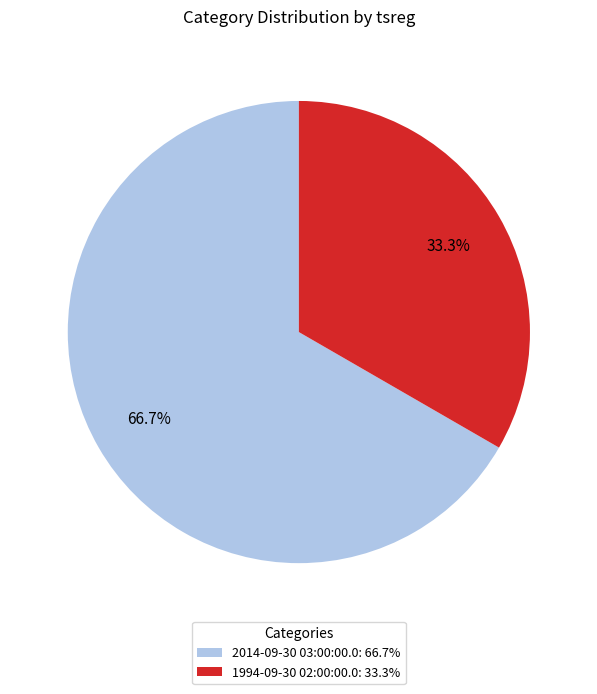

What is the majority slice?

2014-09-30 03:00:00.0